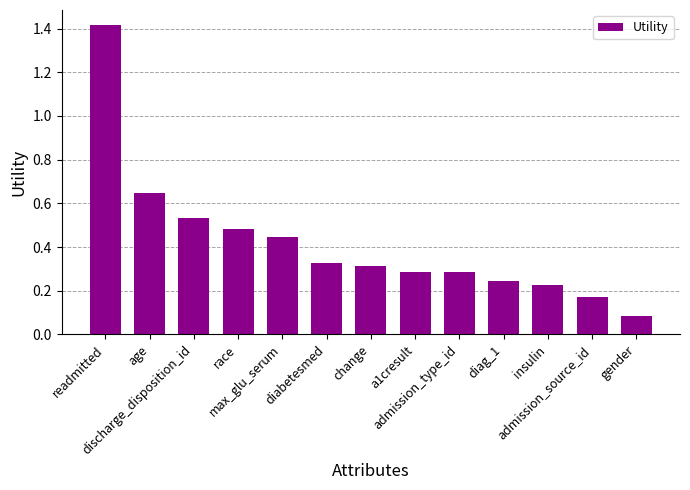

What is the label of the 3rd bar from the left?

discharge_disposition_id